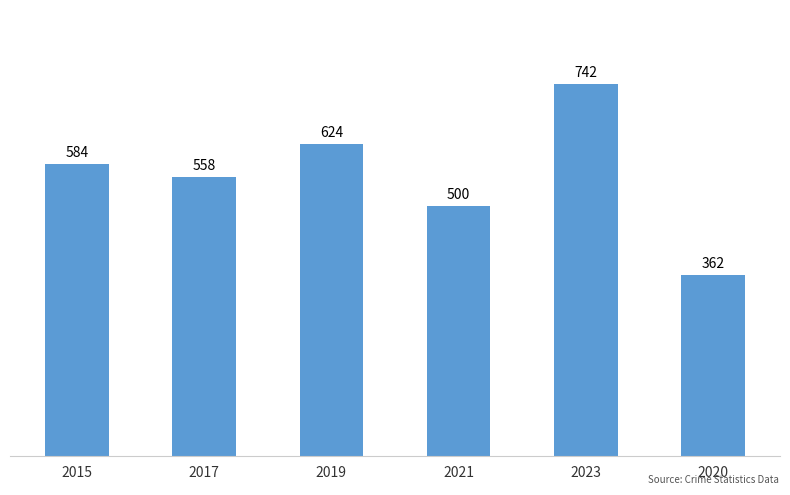

What is the ratio of the value at 2021 to the value at 2019?

0.8